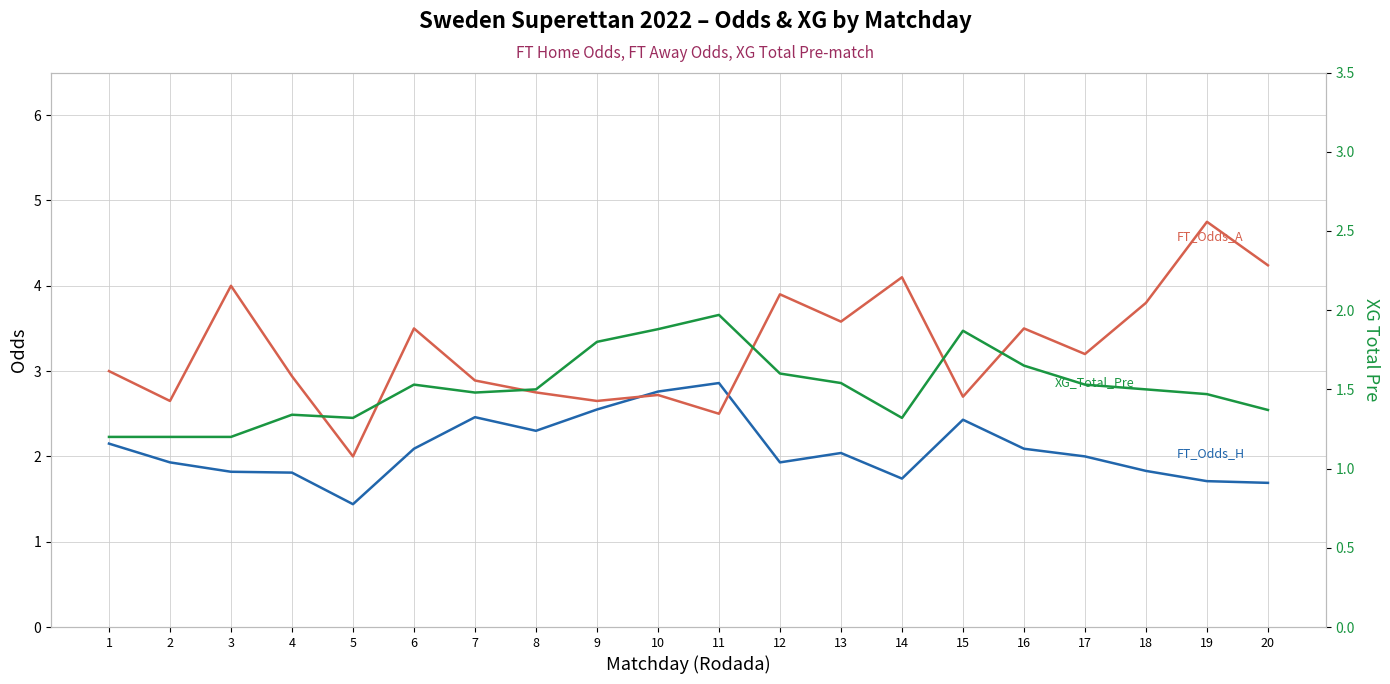

How many lines are shown in the chart?

3